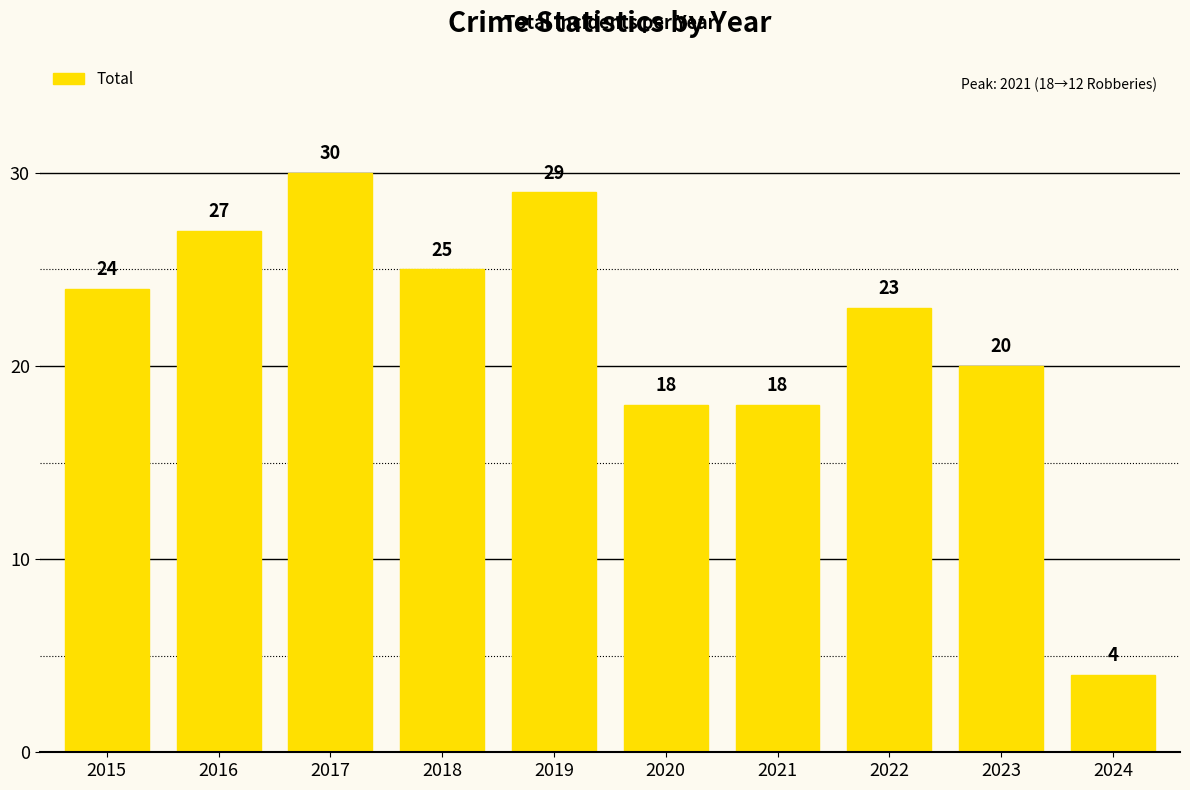

What is the sum of all values?

218